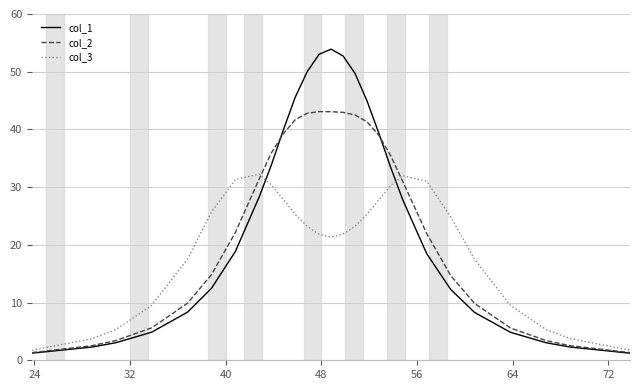

Rank the series by their maximum value, from lowest to highest.

col_3, col_2, col_1